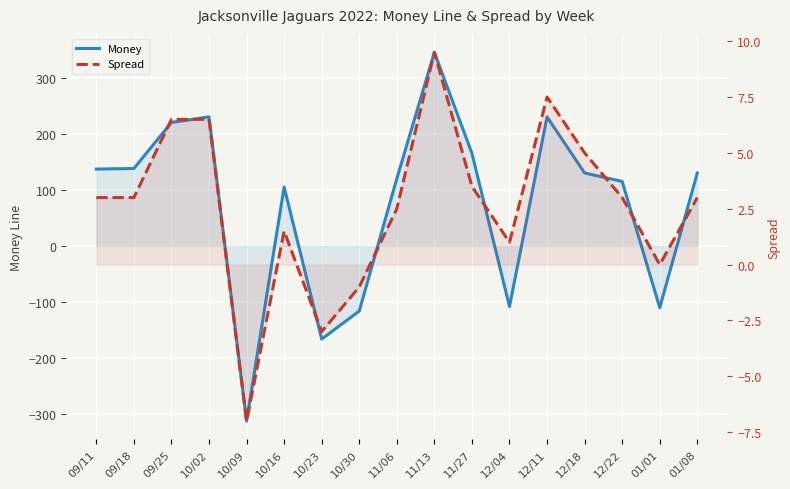

Reading left to right, what are all the values shown in this chart?

Money: 137.0	138.0	220.0	230.0	-312.0	105.0	-166.0	-116.0	120.0	345.0	165.0	-108.0	230.0	130.0	115.0	-110.0	130.0
Spread: 3.0	3.0	6.5	6.5	-7.0	1.5	-3.0	-1.0	2.5	9.5	3.5	1.0	7.5	5.0	3.0	0.0	3.0